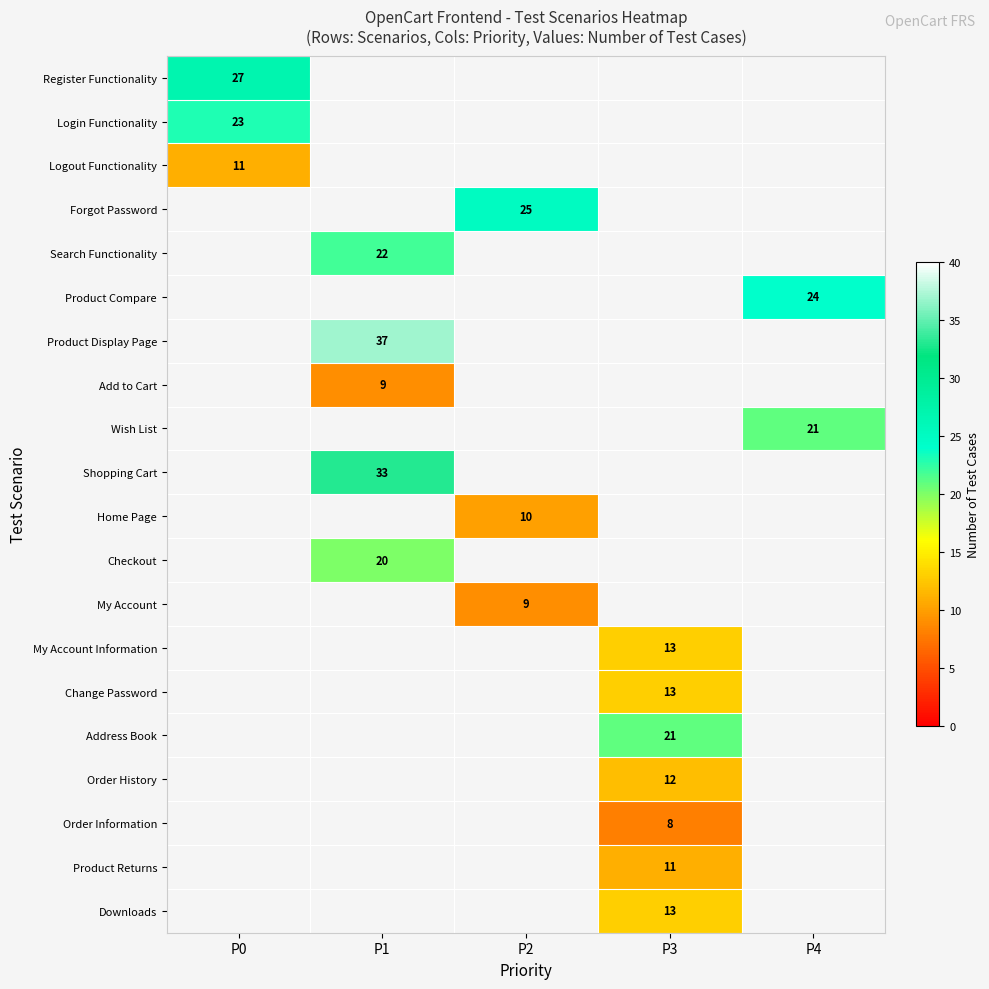

True or false: Search Functionality has a value of 4 at P1.

False